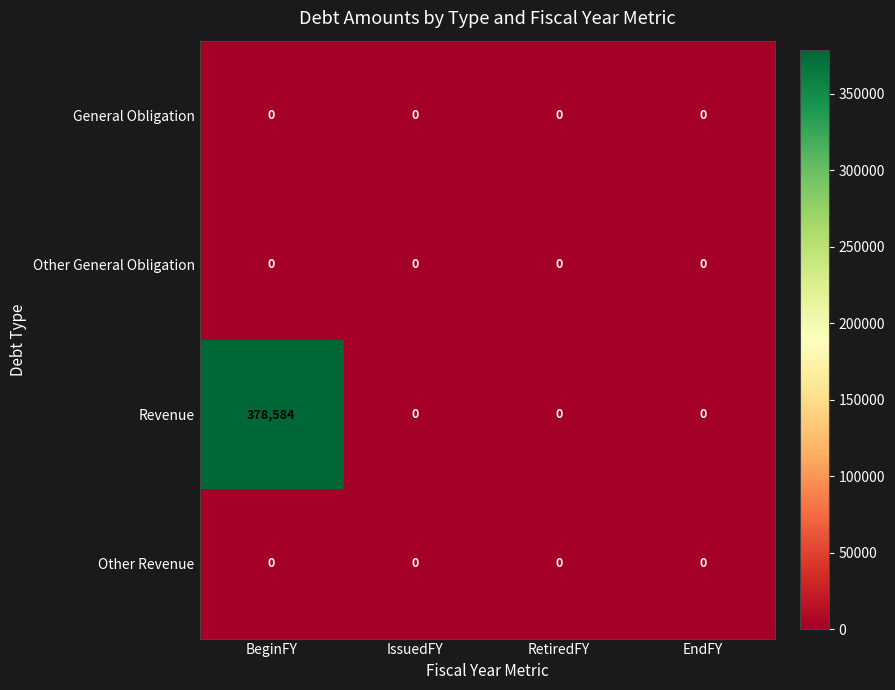

The value of Revenue at RetiredFY is 0. True or false?

True